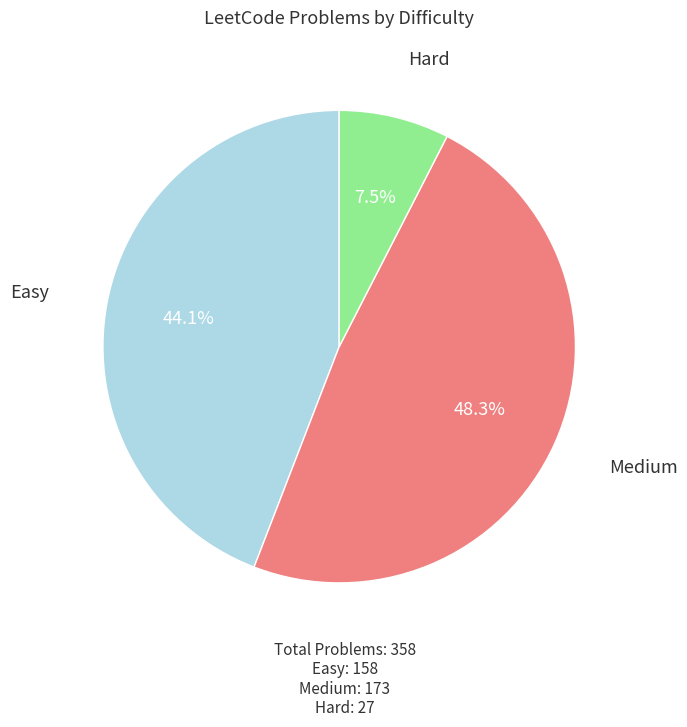

Is there any slice that represents more than half of the pie?

No